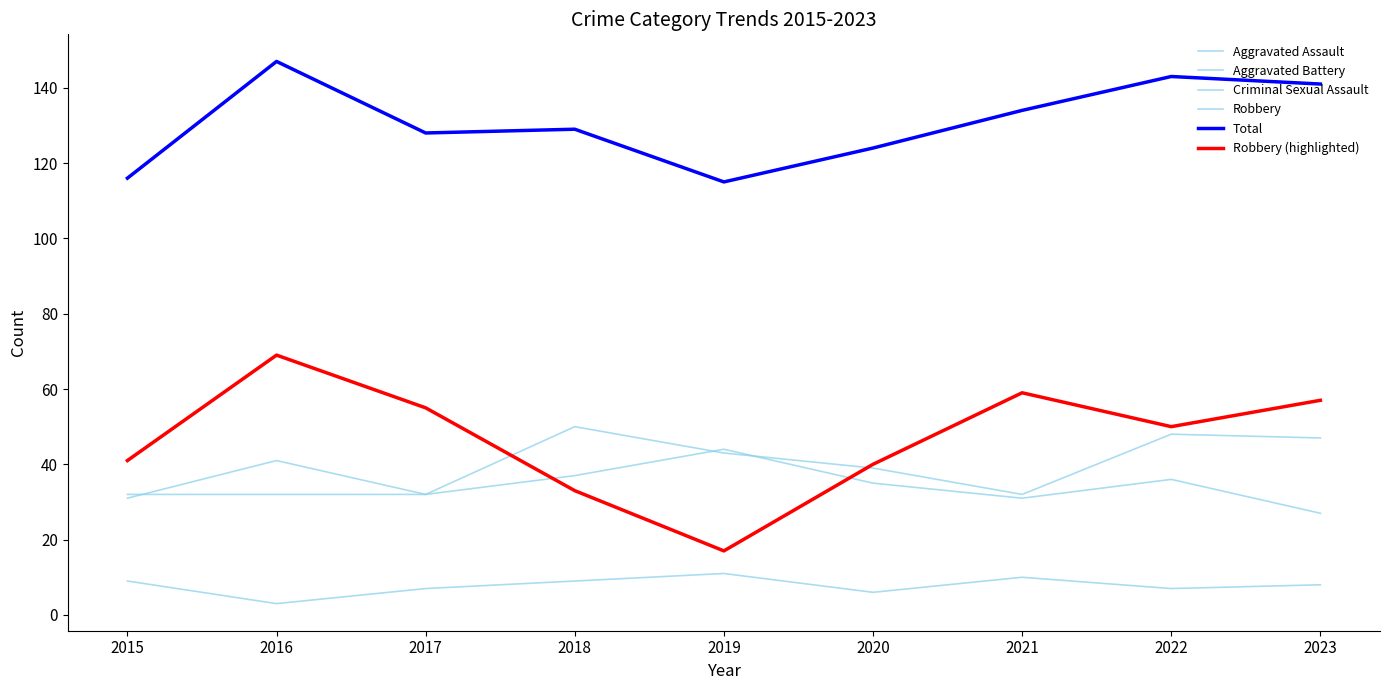

True or false: Total has a value of 238 at 2022.

False